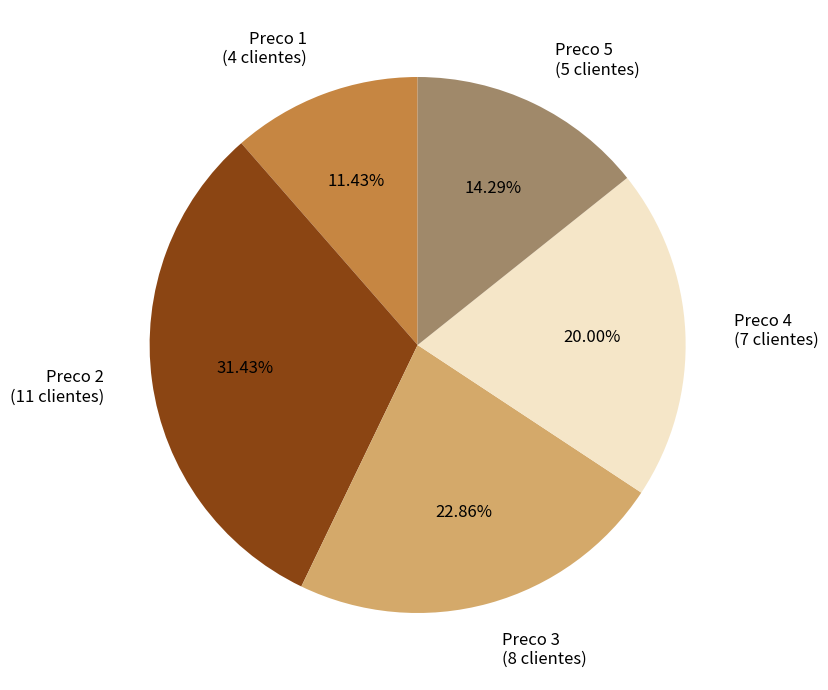

What is the ratio of the value at Preco 5 (5 clientes) to the value at Preco 4 (7 clientes)?

0.7